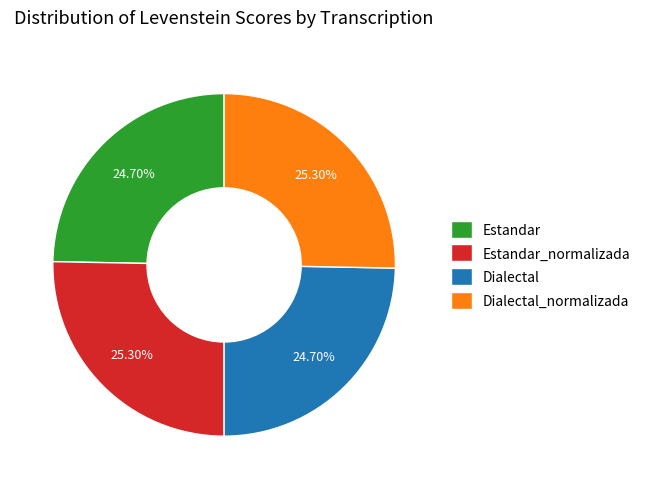

What percentage is the Estandar_normalizada slice, to the nearest percent?

25%